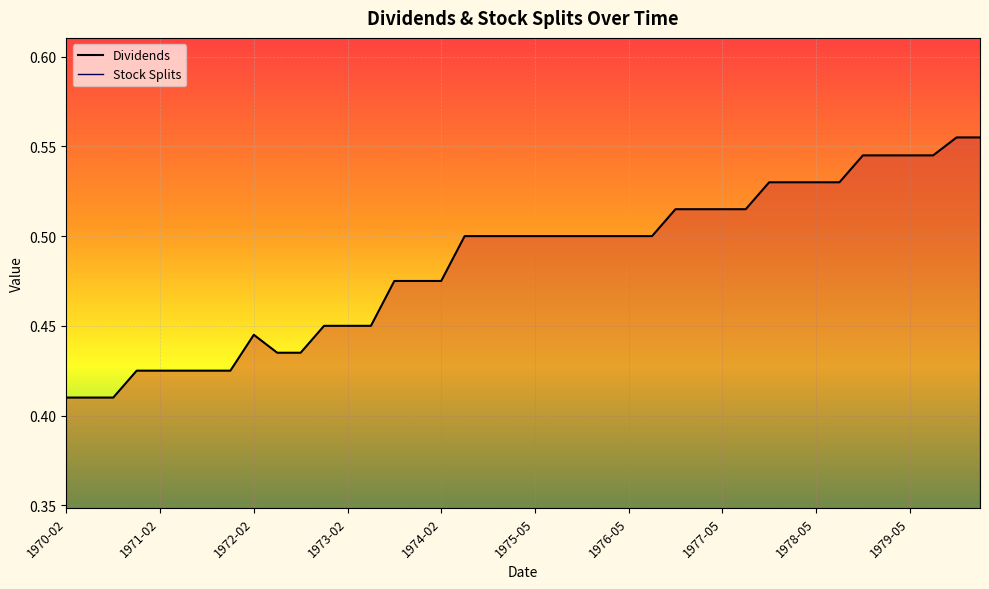

Count the values in the range 0 to 1.

40